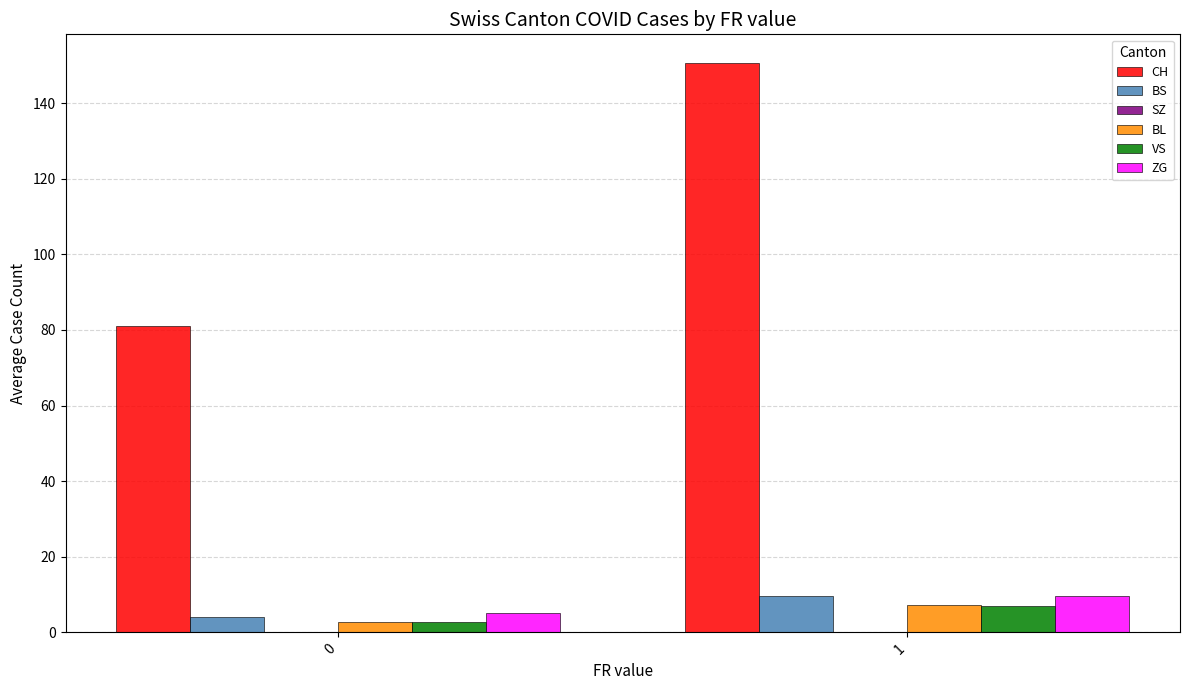

How many bars are there in total?

10